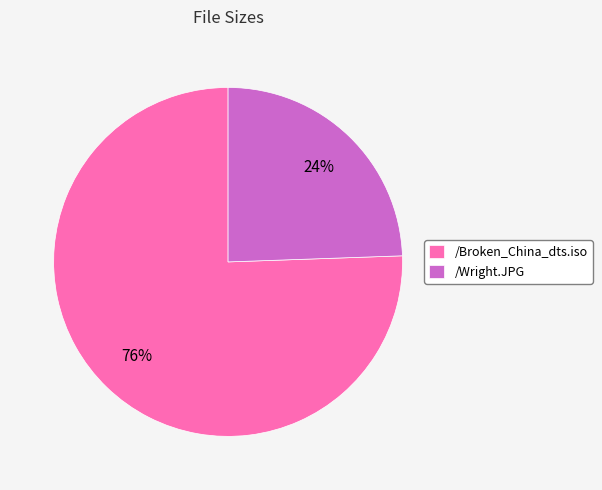

Rank the categories by value from highest to lowest.

/Broken_China_dts.iso, /Wright.JPG